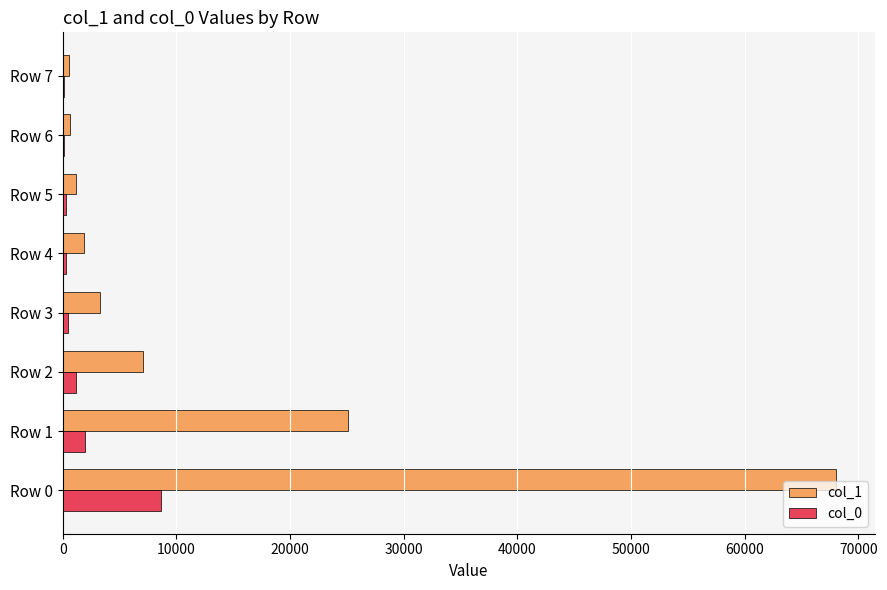

The col_0 series shows 8679 at Row 0. True or false?

True